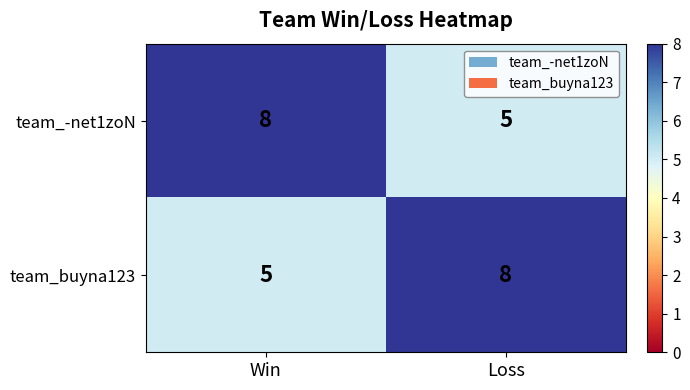

What is the sum of the team_-net1zoN values at Loss and Win?

13